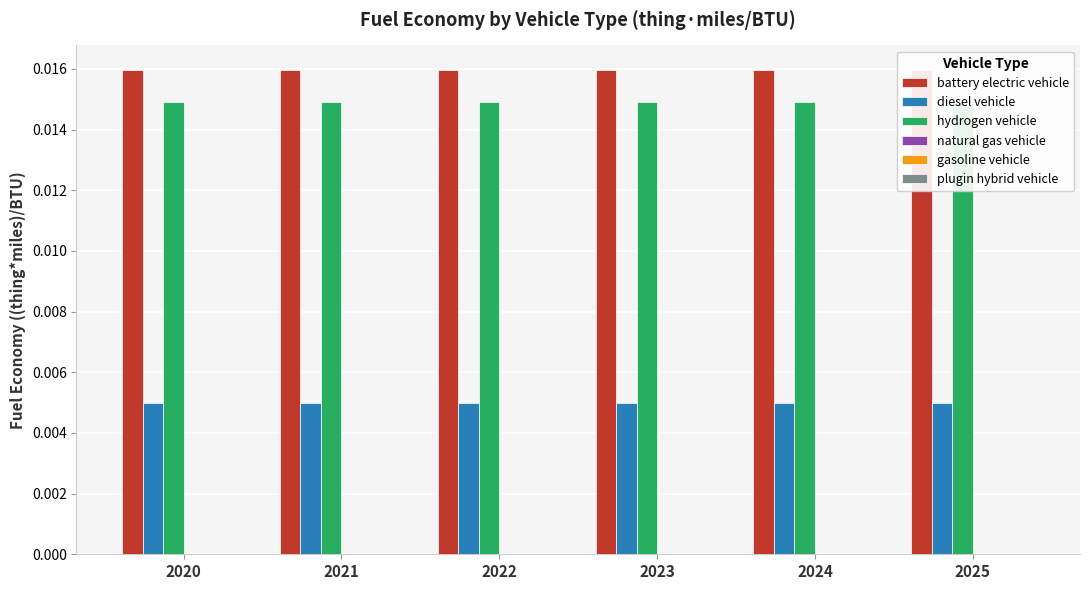

Rank the series at 2022 from highest to lowest value.

battery electric vehicle, hydrogen vehicle, diesel vehicle, natural gas vehicle, gasoline vehicle, plugin hybrid vehicle